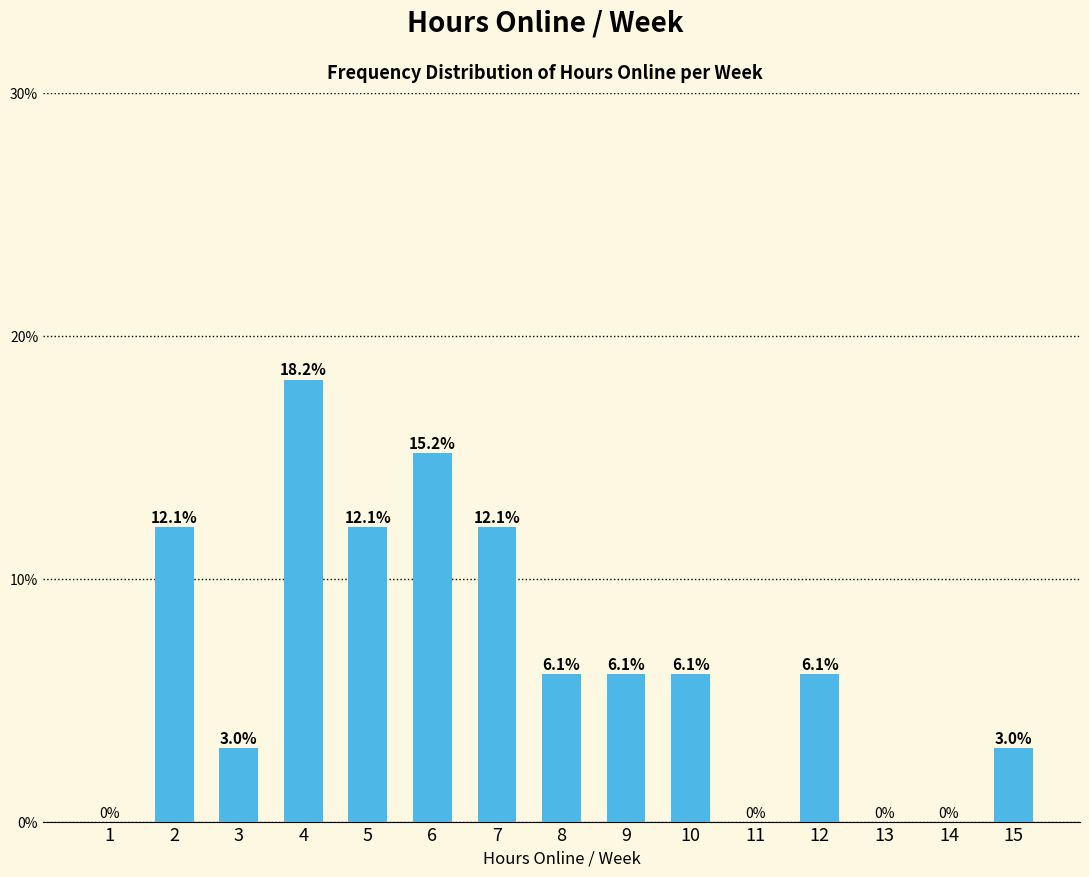

Count the number of categories in the chart.

15